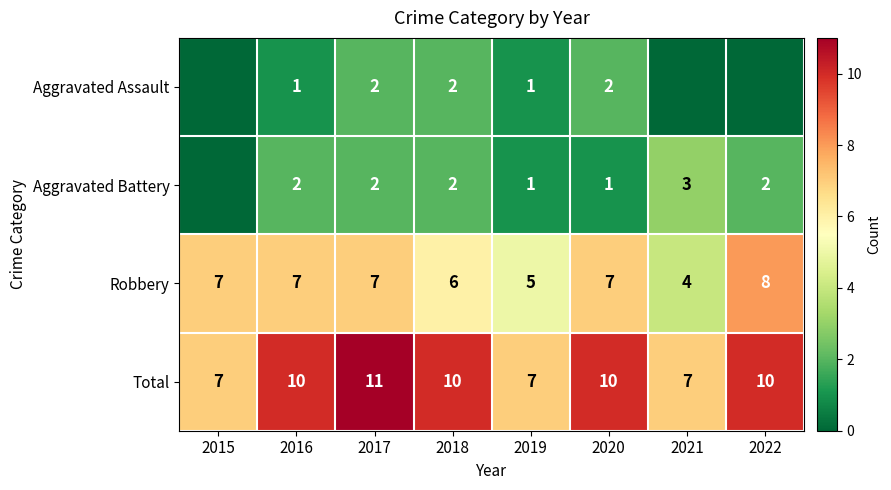

What is the difference between the maximum and minimum values in the Total series?

4